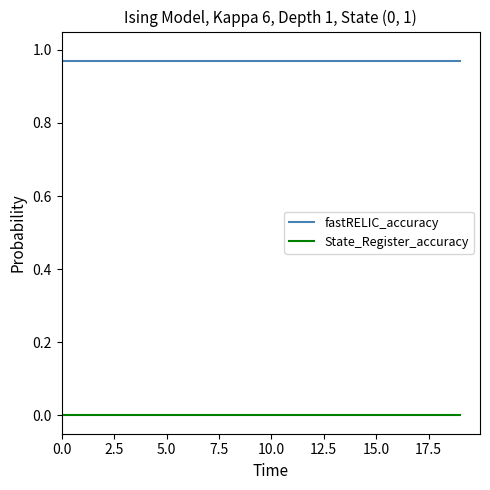

Which series has the largest total across all categories?

fastRELIC_accuracy